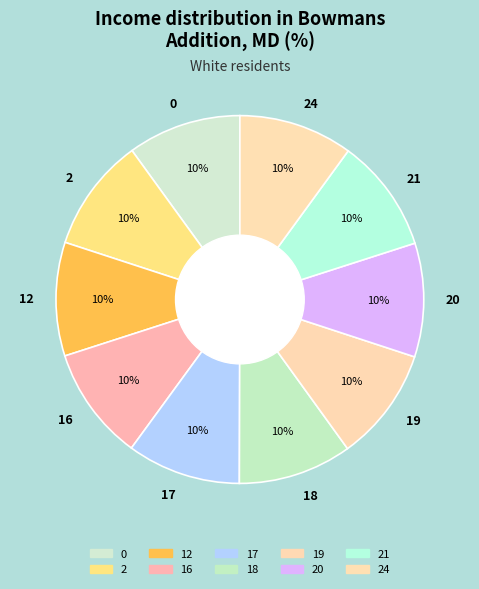

Is the sum of 24 and 21 greater than half?

No